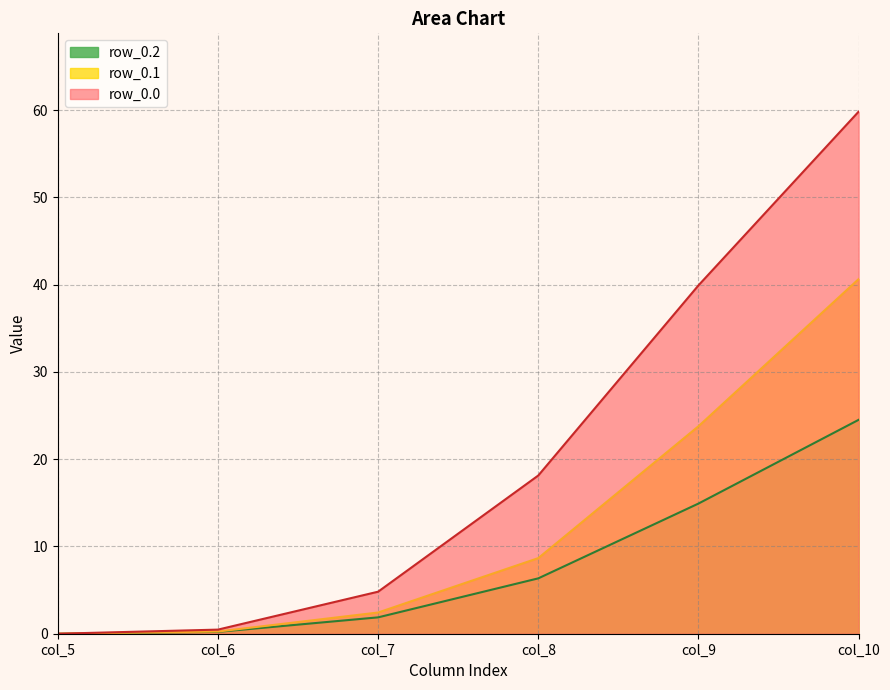

Which category has the lowest value in the row_0.0 series?

col_5